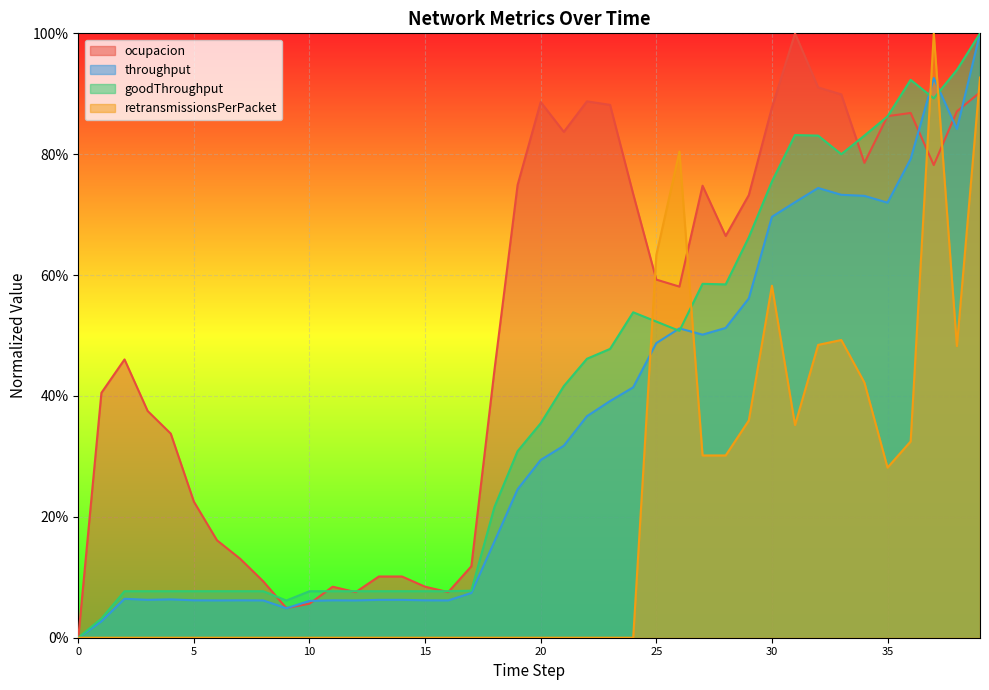

True or false: throughput and ocupacion intersect in this chart.

True